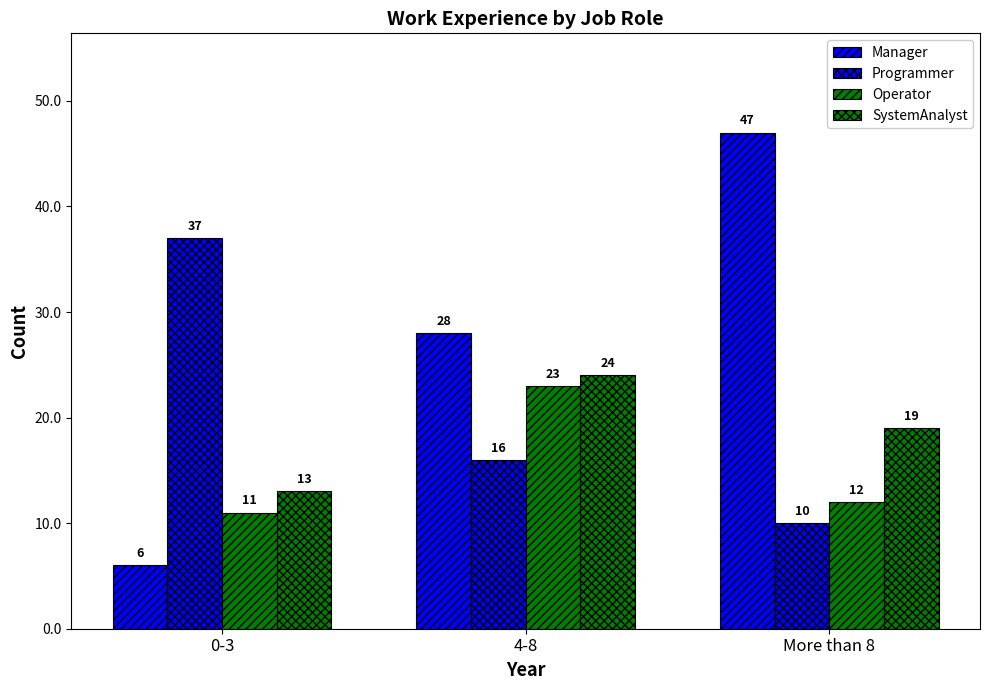

At how many categories does at least one series exceed 40?

1